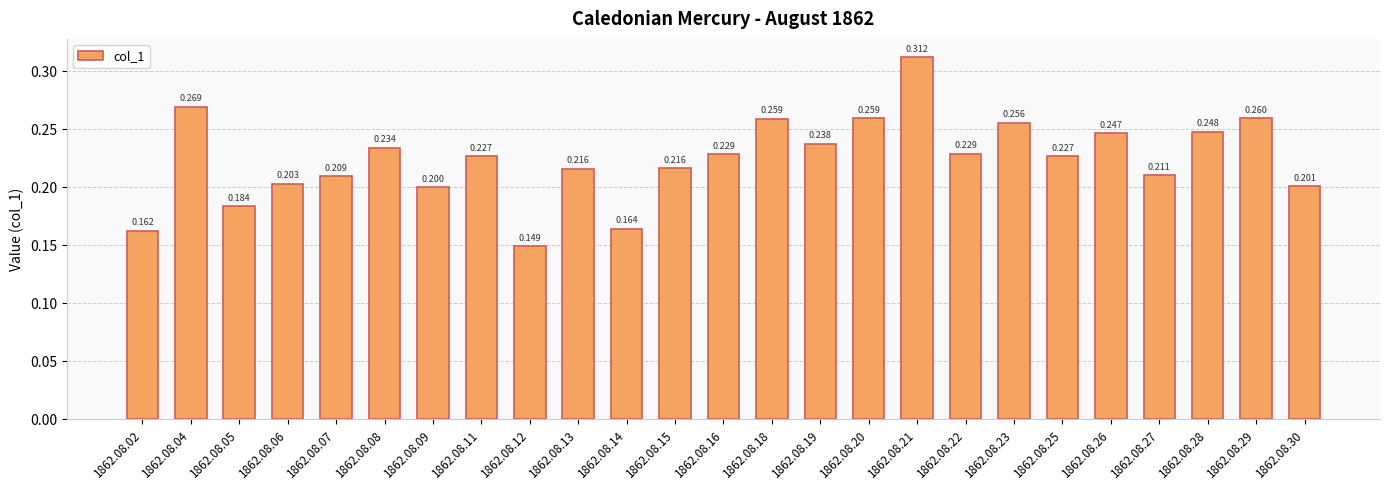

Count the number of data series in this chart.

1